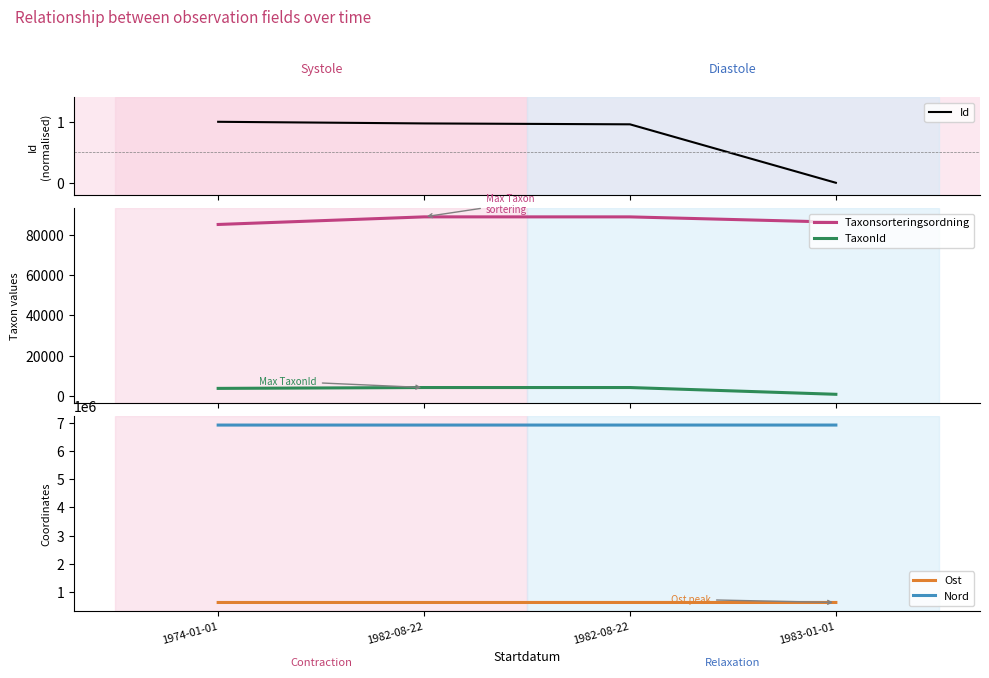

At how many categories does at least one series exceed 2515611?

4